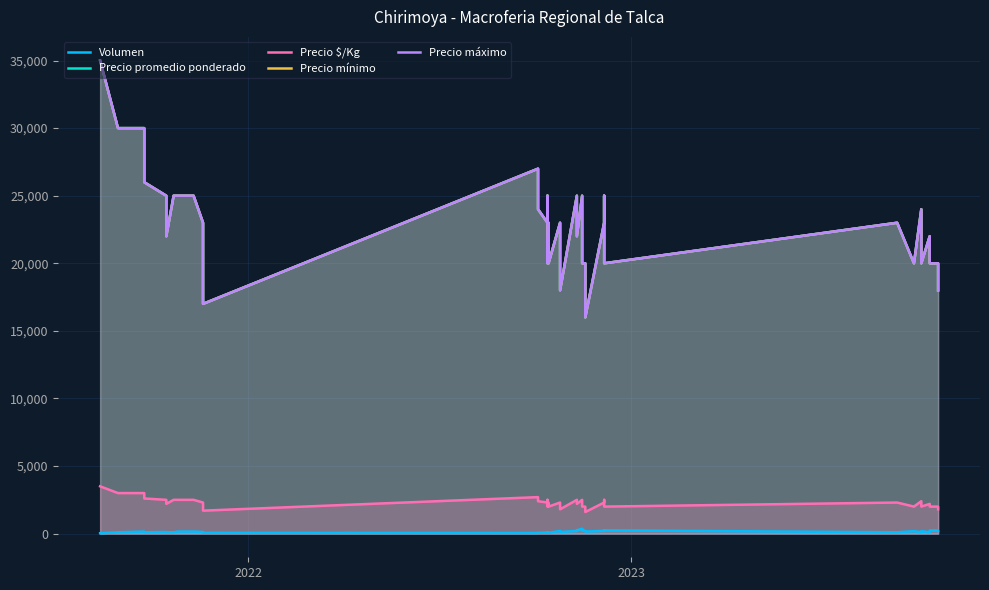

How many distinct data groups are displayed?

5